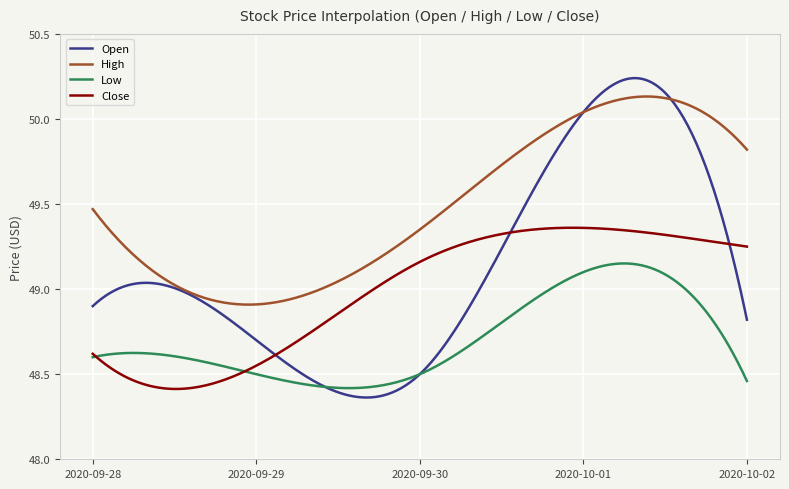

Which series has the largest total across all categories?

High